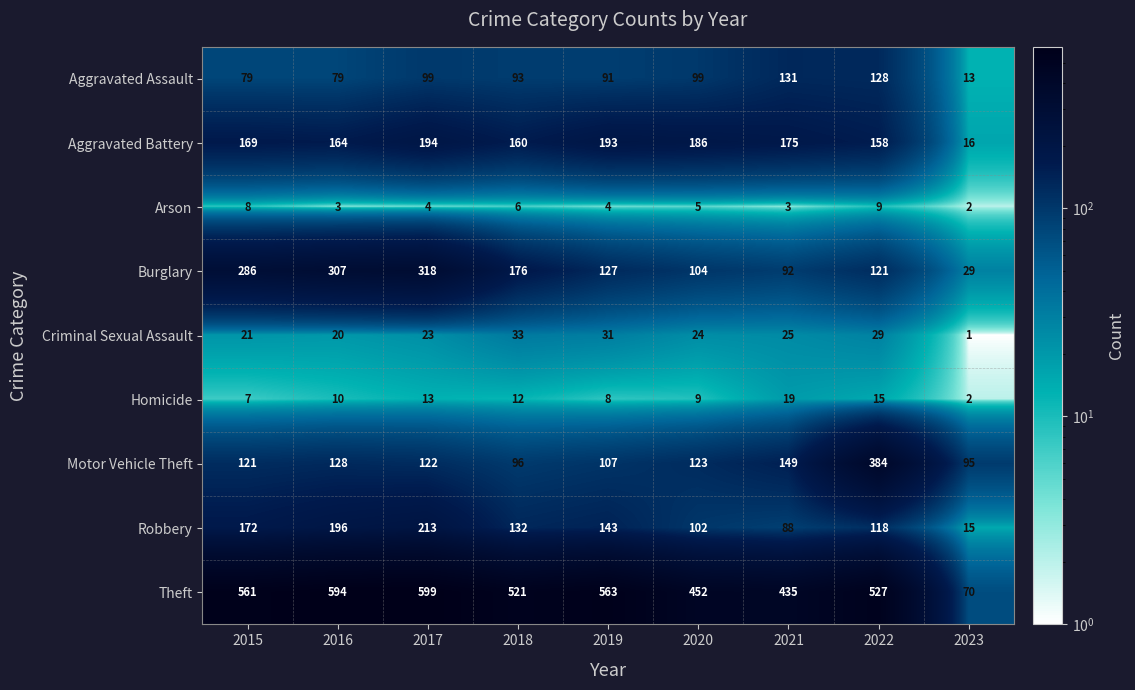

Where is Criminal Sexual Assault nearest to the value 17?

2016